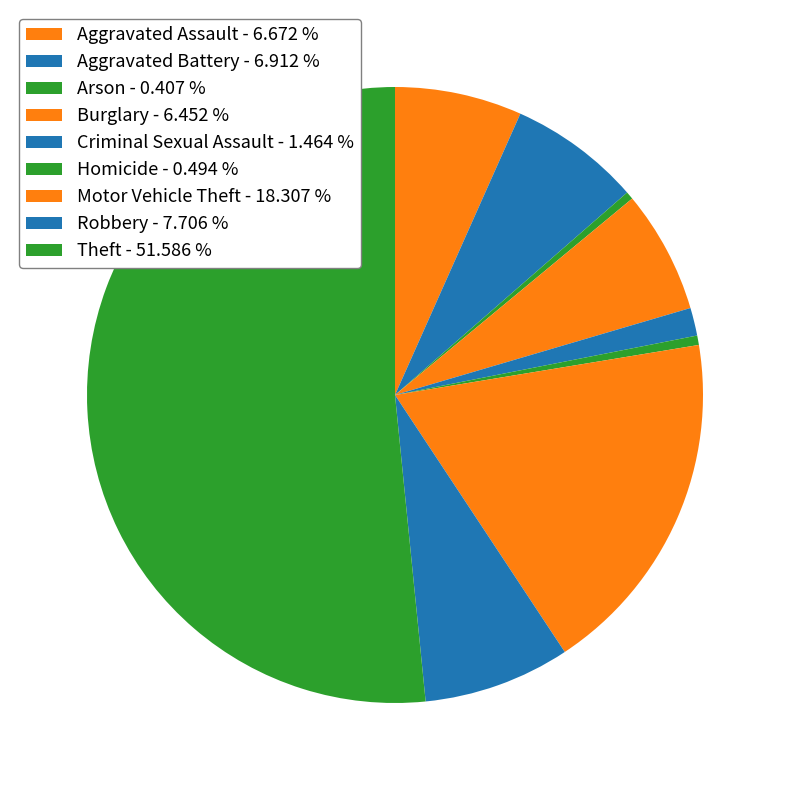

Approximately how many times larger is the value at Motor Vehicle Theft compared to Aggravated Battery?

2.6